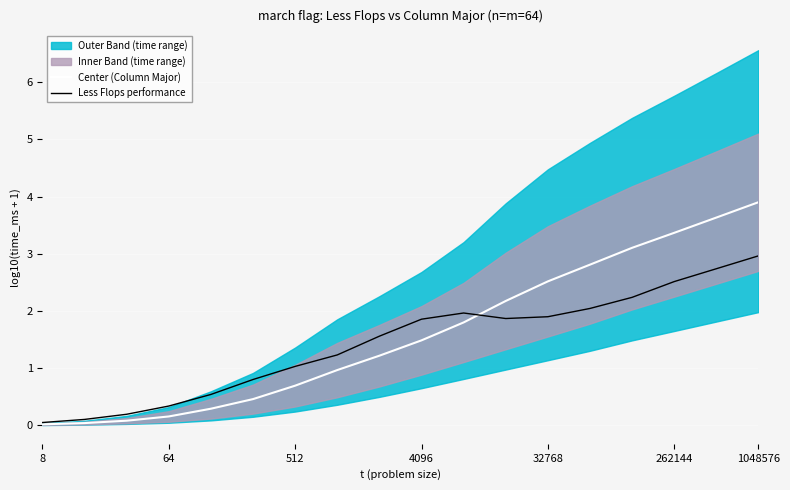

Is it true that Center (Column Major) equals 2.0 at 4096?

False